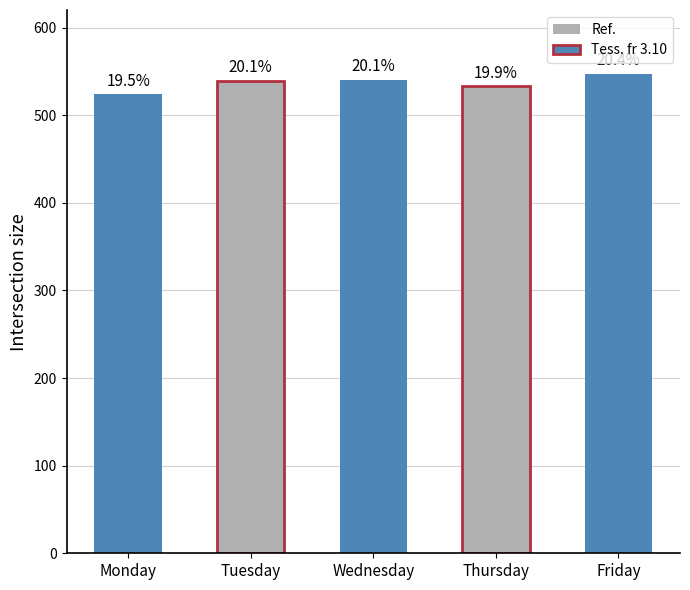

At which label does the data first exceed 539?

Tuesday